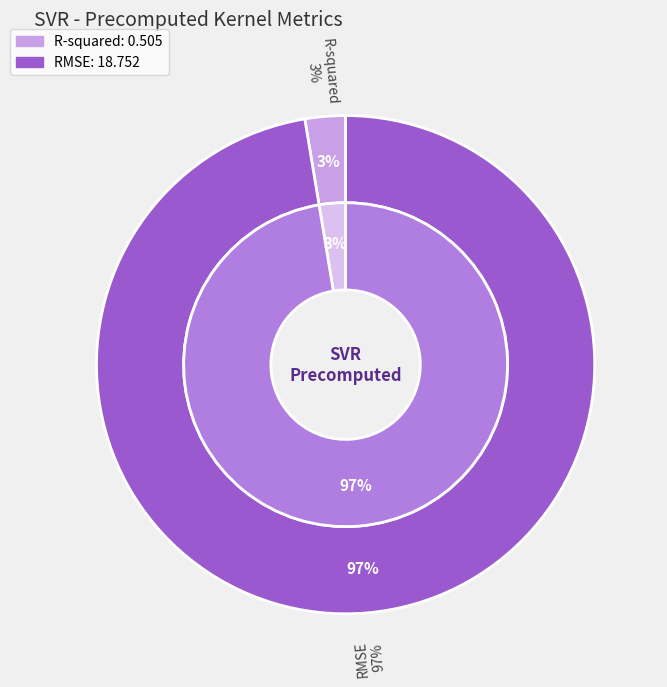

Count the number of slices in the pie.

2